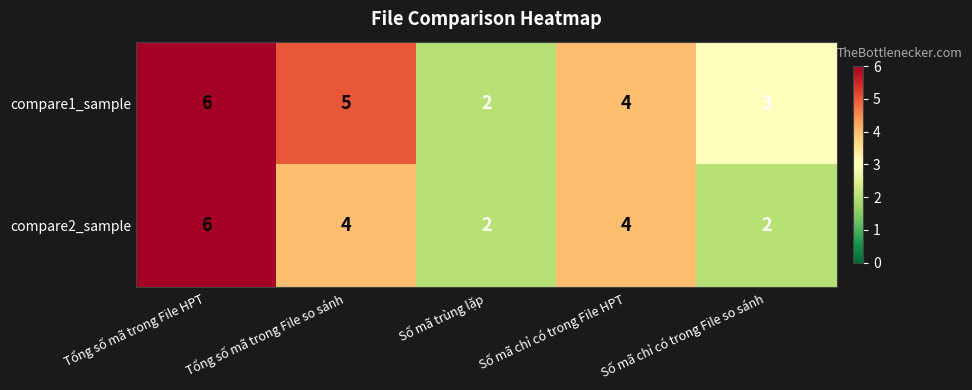

Is the value of compare2_sample at Tổng số mã trong File HPT greater than the value of compare1_sample at Số mã chỉ có trong File HPT?

Yes